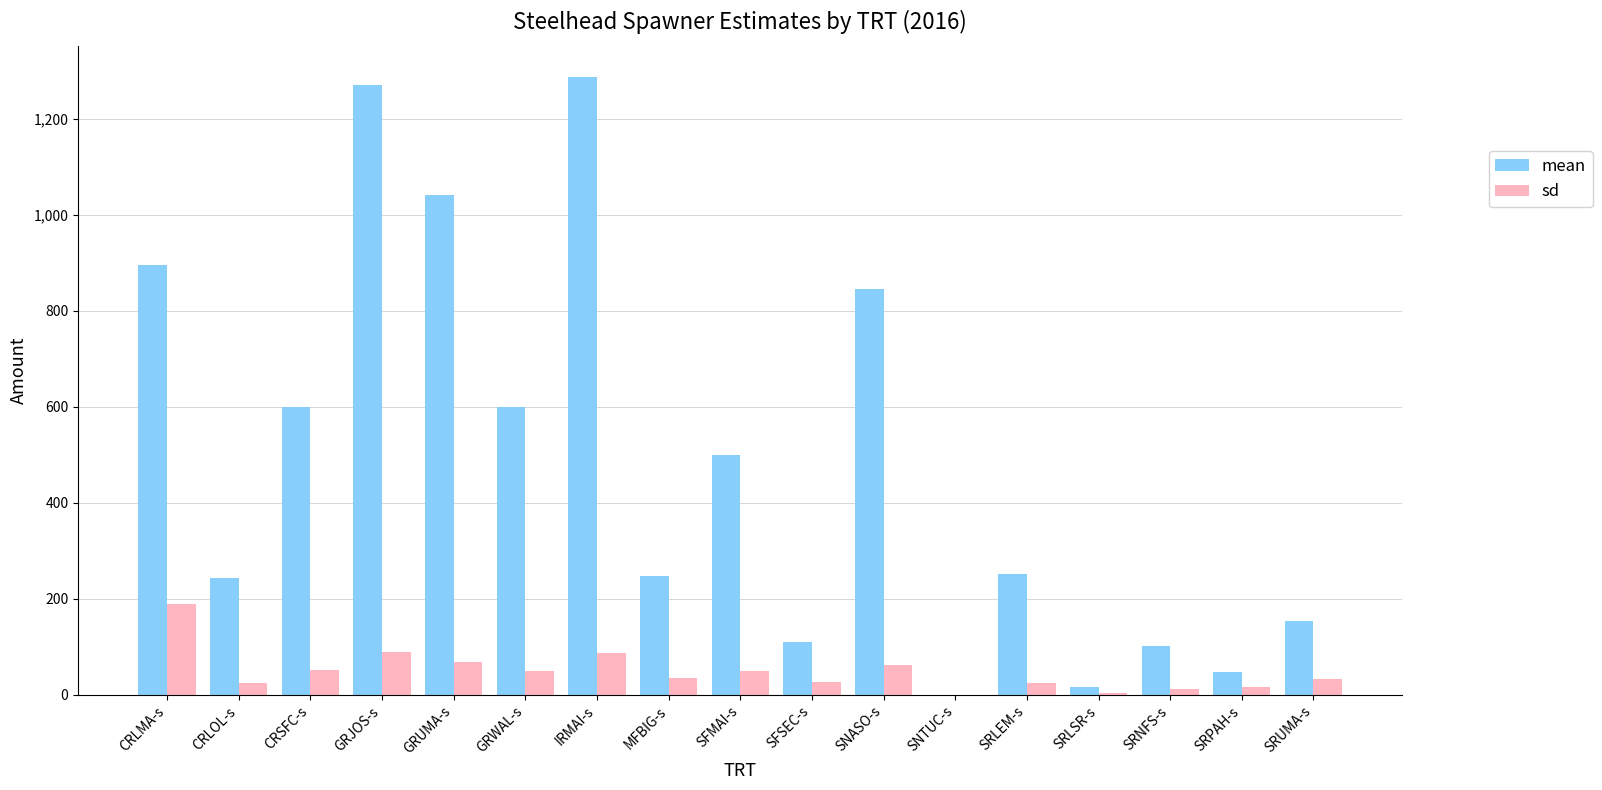

How many data points does each series have?

17